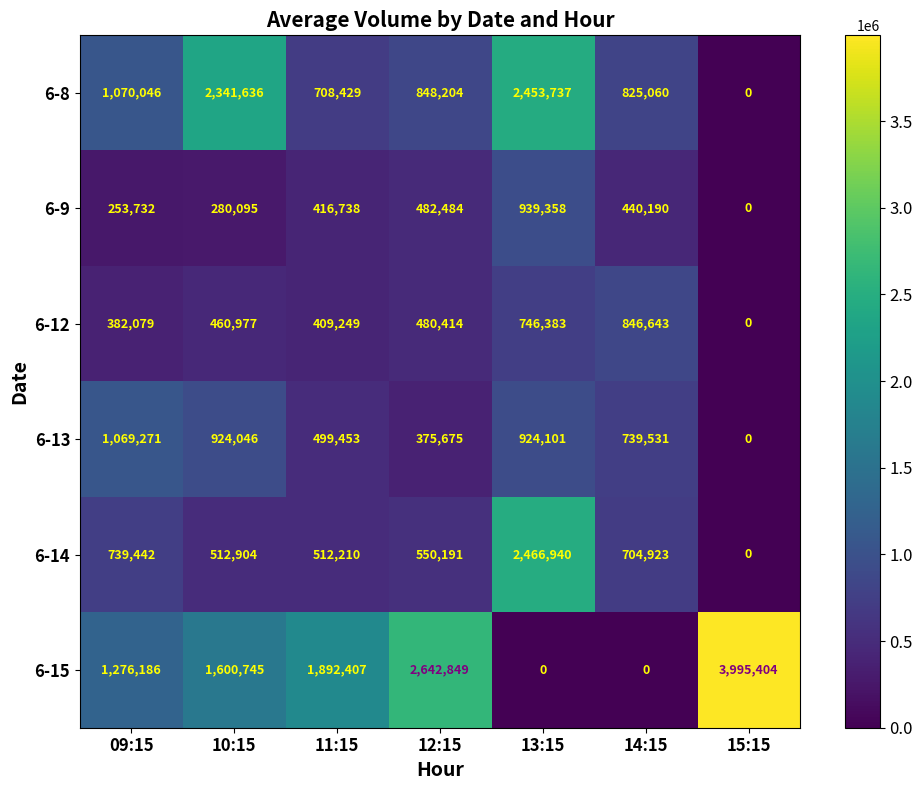

What is the difference between the 6-9 values at 10:15 and 09:15?

26363